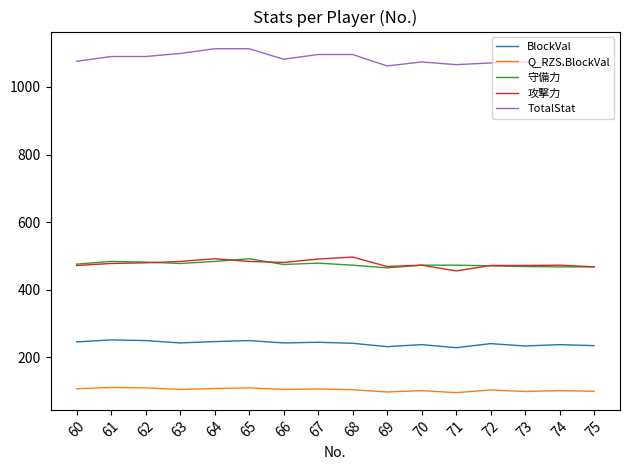

What is the difference between the highest and lowest values at 64?

1004.9